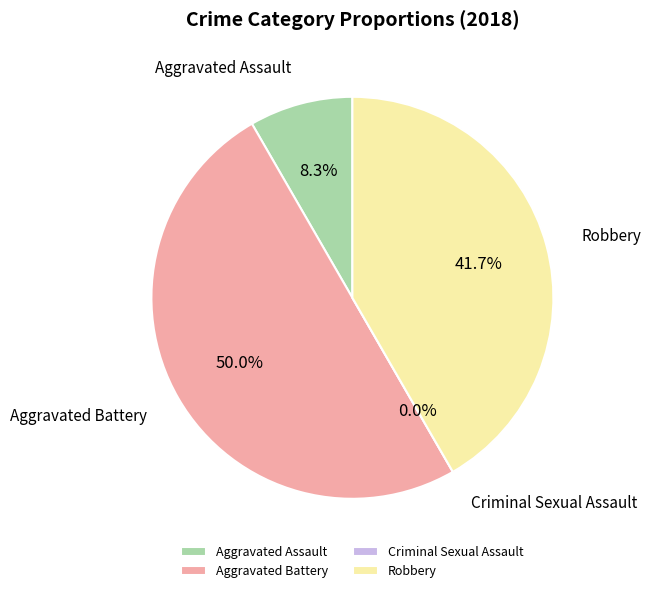

Count the number of slices in the pie.

4